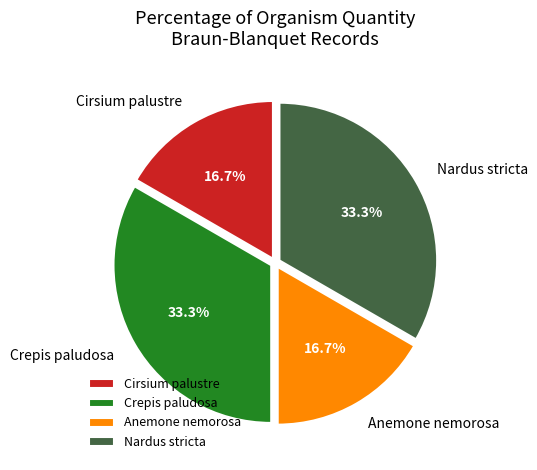

What percentage do Crepis paludosa and Cirsium palustre together represent?

50.0%